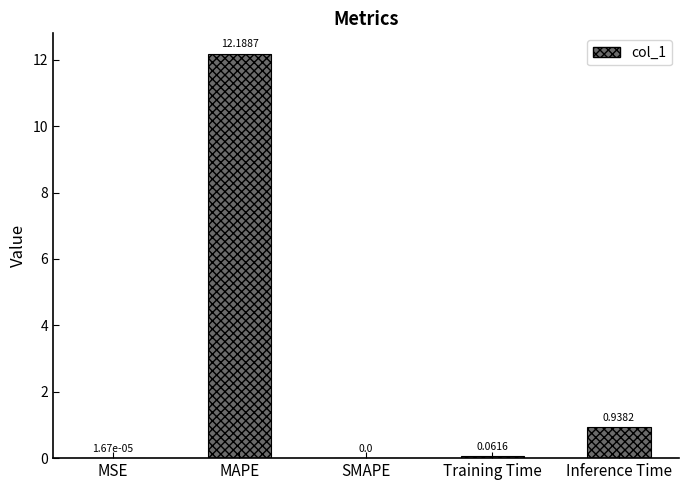

Which has a higher value, Inference Time or MAPE?

MAPE